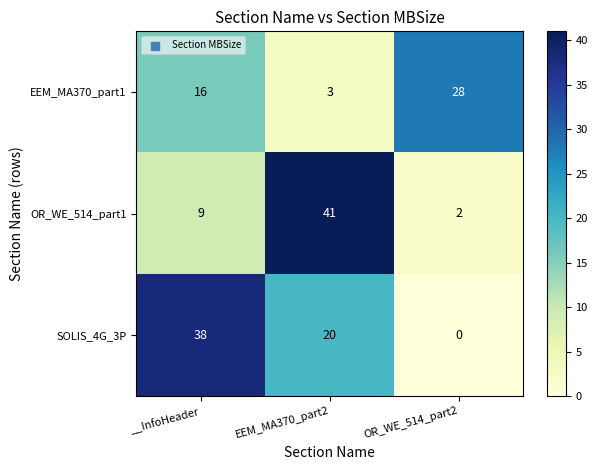

Reading left to right, extract all data points from this chart.

EEM_MA370_part1: __InfoHeader=16	EEM_MA370_part2=3	OR_WE_514_part2=28
OR_WE_514_part1: __InfoHeader=9	EEM_MA370_part2=41	OR_WE_514_part2=2
SOLIS_4G_3P: __InfoHeader=38	EEM_MA370_part2=20	OR_WE_514_part2=0